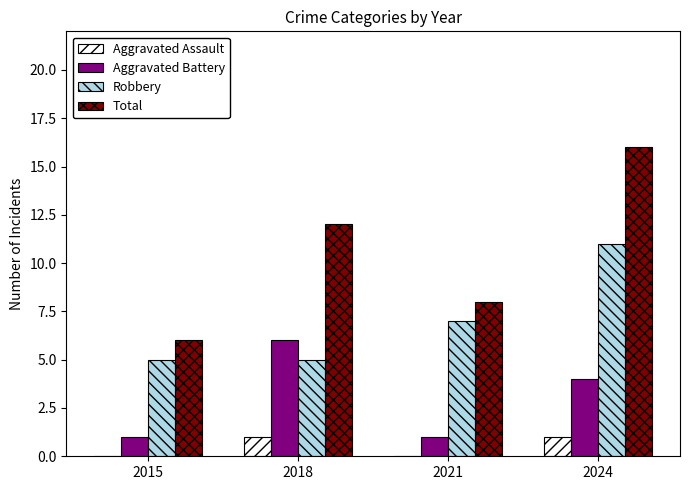

How many series are shown in this chart?

4